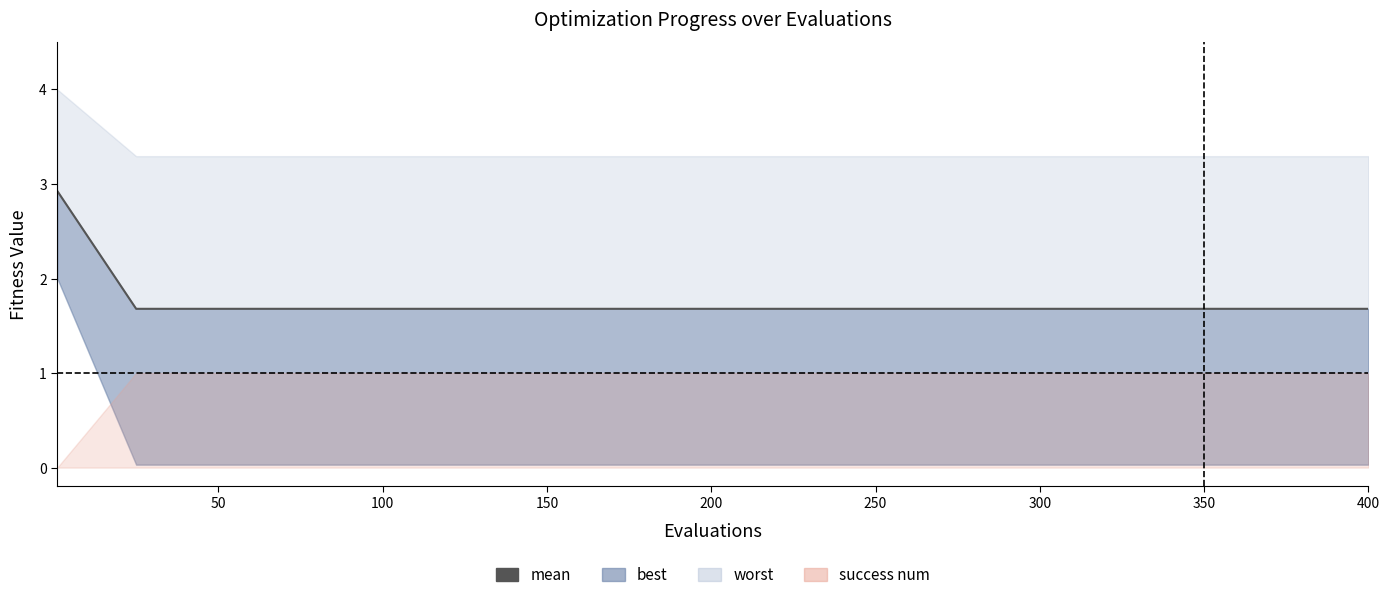

Is it true that the value at 350 is 2.5?

False